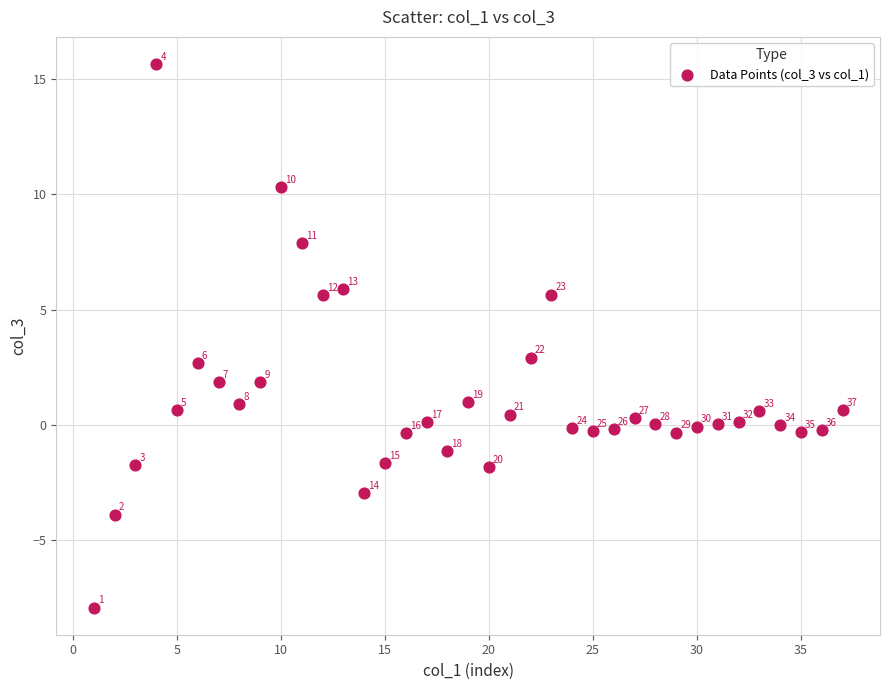

What Y value in the scatter plot is closest to 3?

2.9